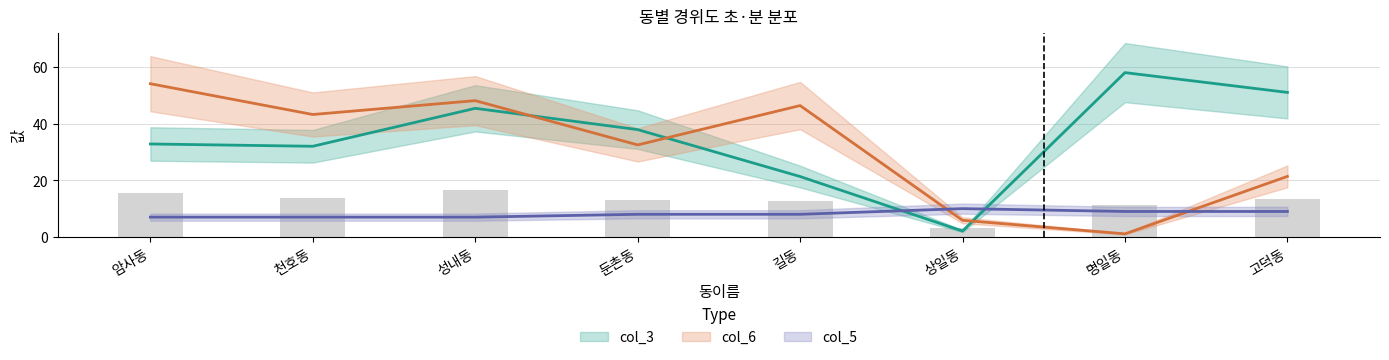

What is the difference between the maximum and minimum values in the col_3 series?

55.9